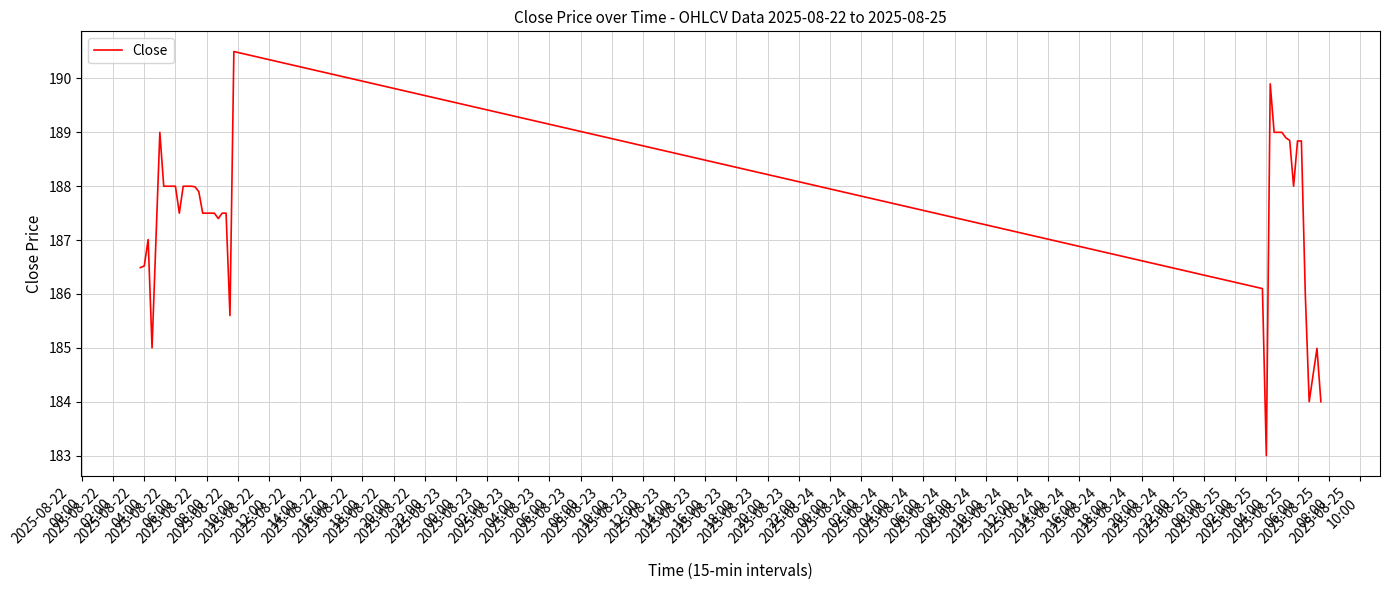

What is the greatest value displayed?

190.5